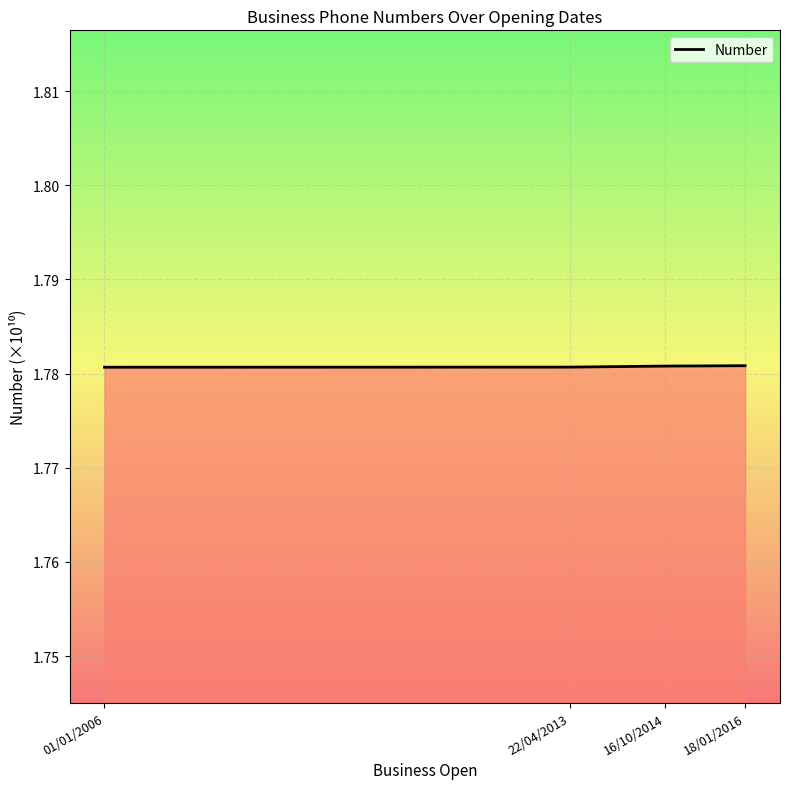

How many distinct data groups are displayed?

1